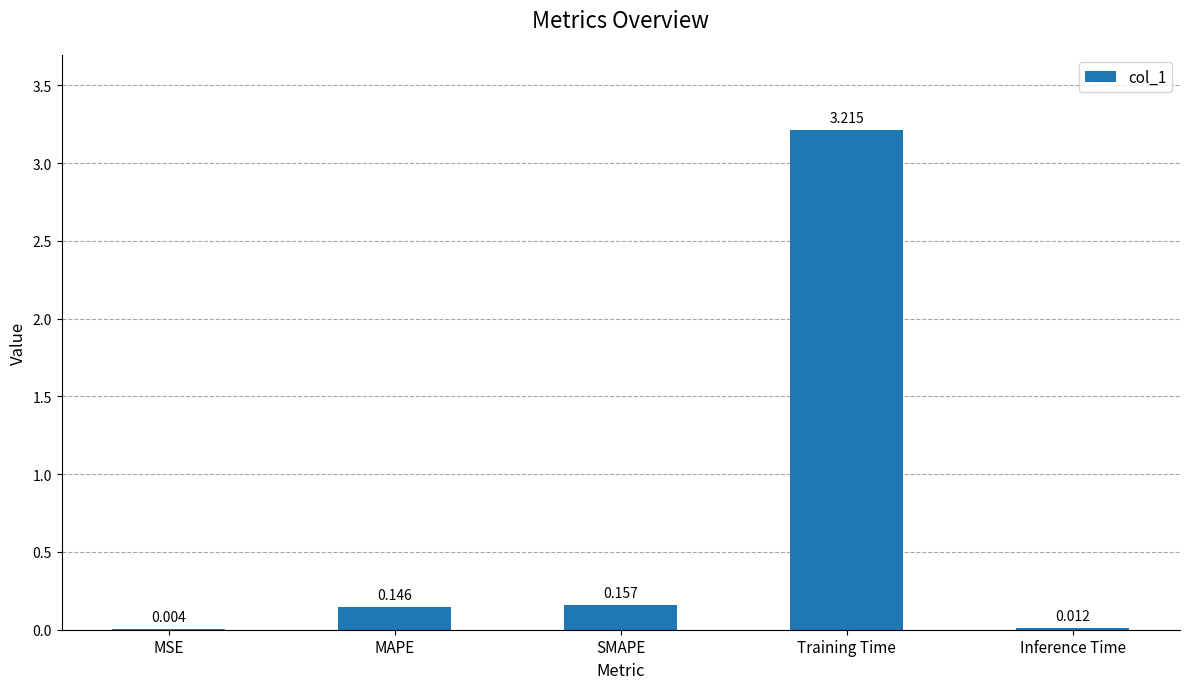

What is the average value?

0.7